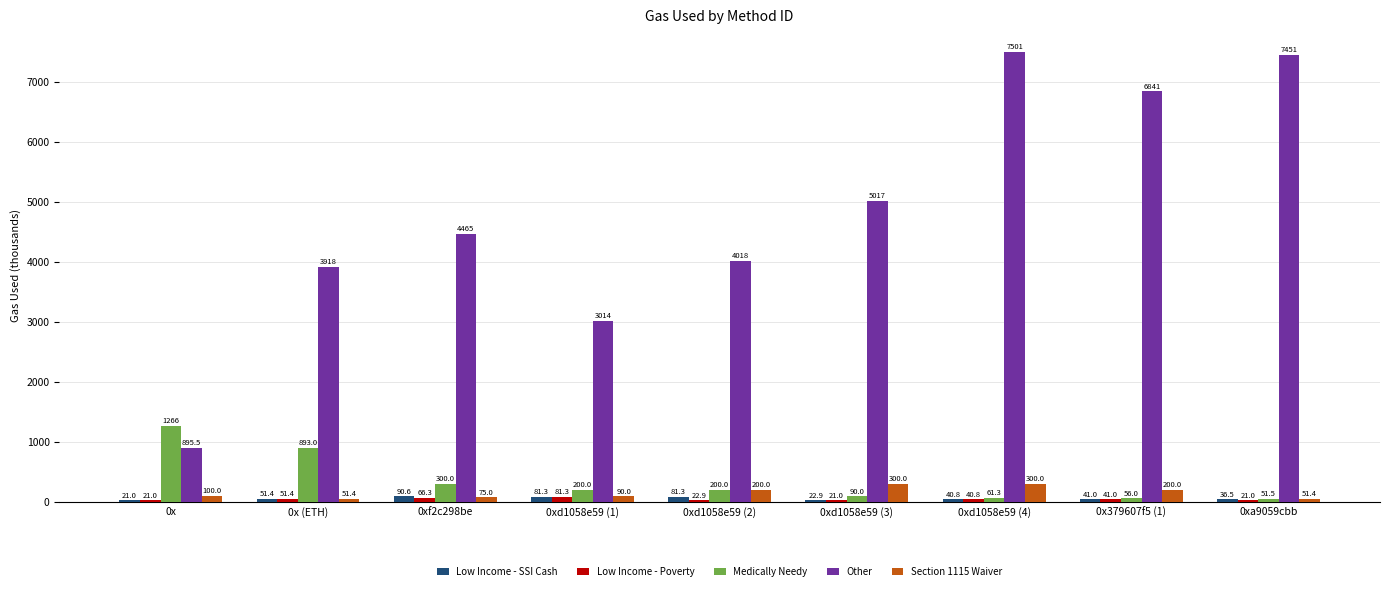

Is it true that Low Income - Poverty equals 22.9 at 0xd1058e59 (2)?

True